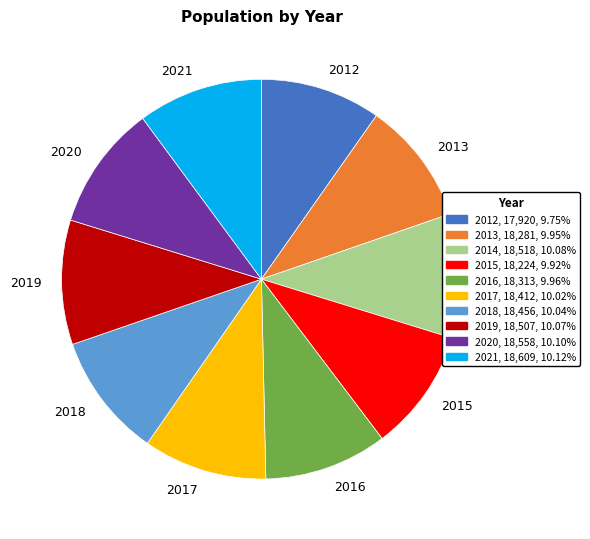

How many segments does this pie chart have?

10